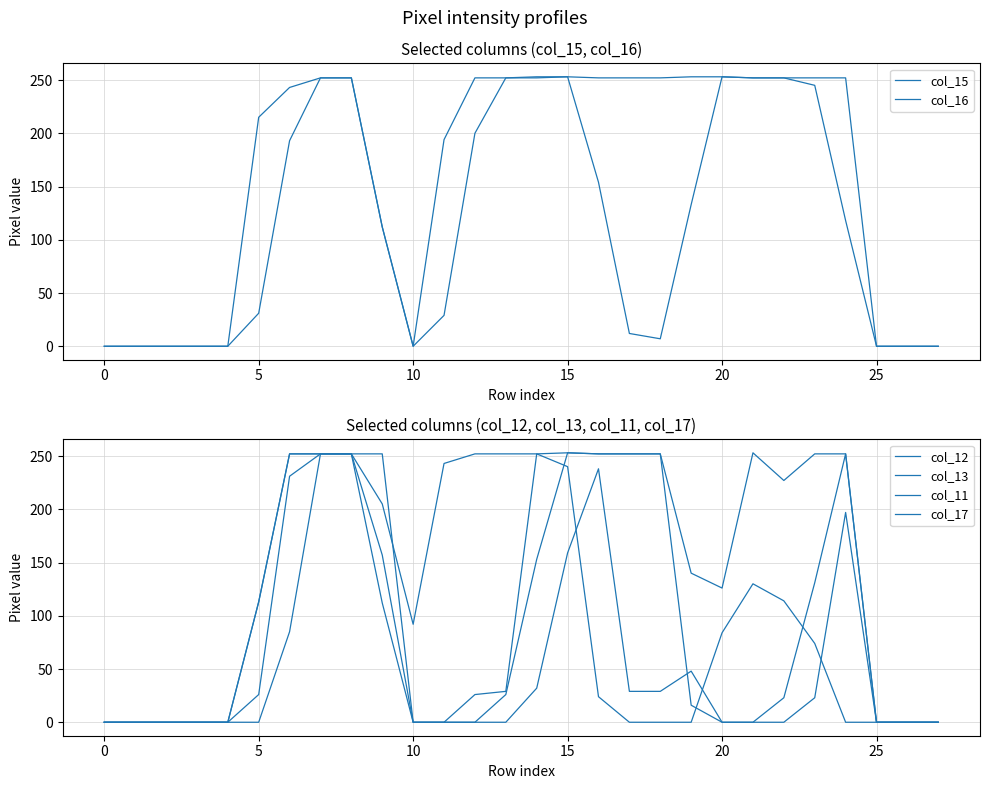

Does the chart have visible grid lines?

Yes